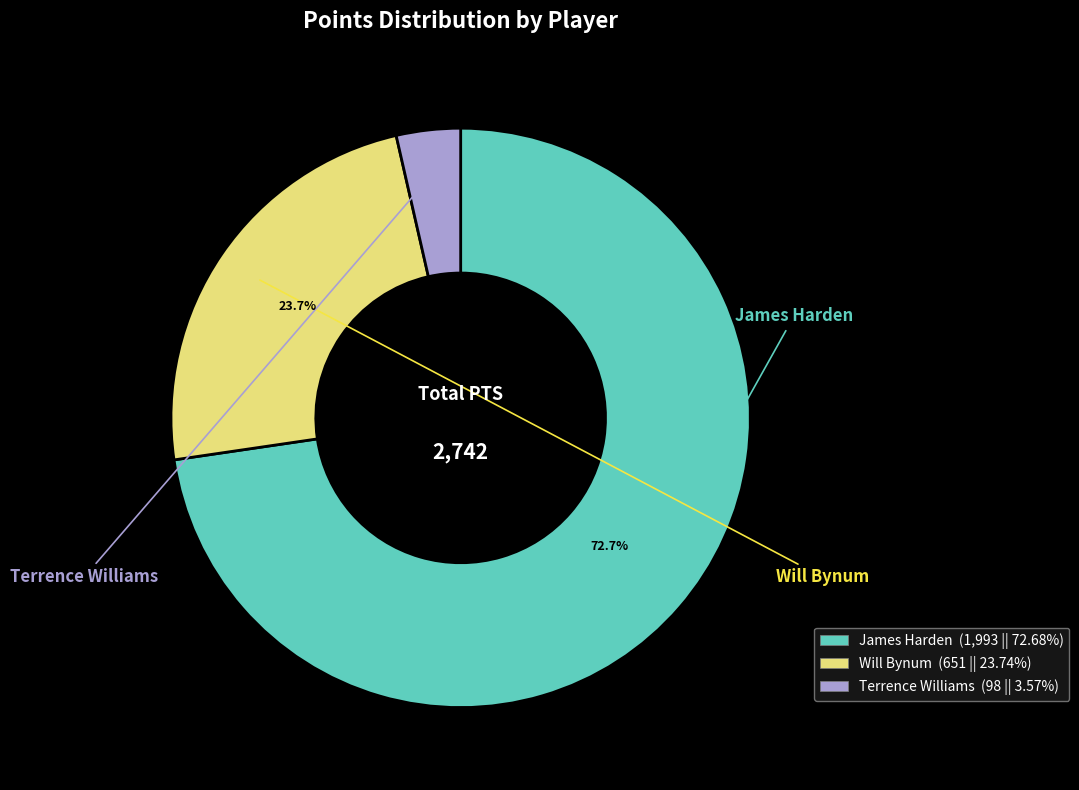

Which category has the smallest portion of the pie?

Terrence Williams